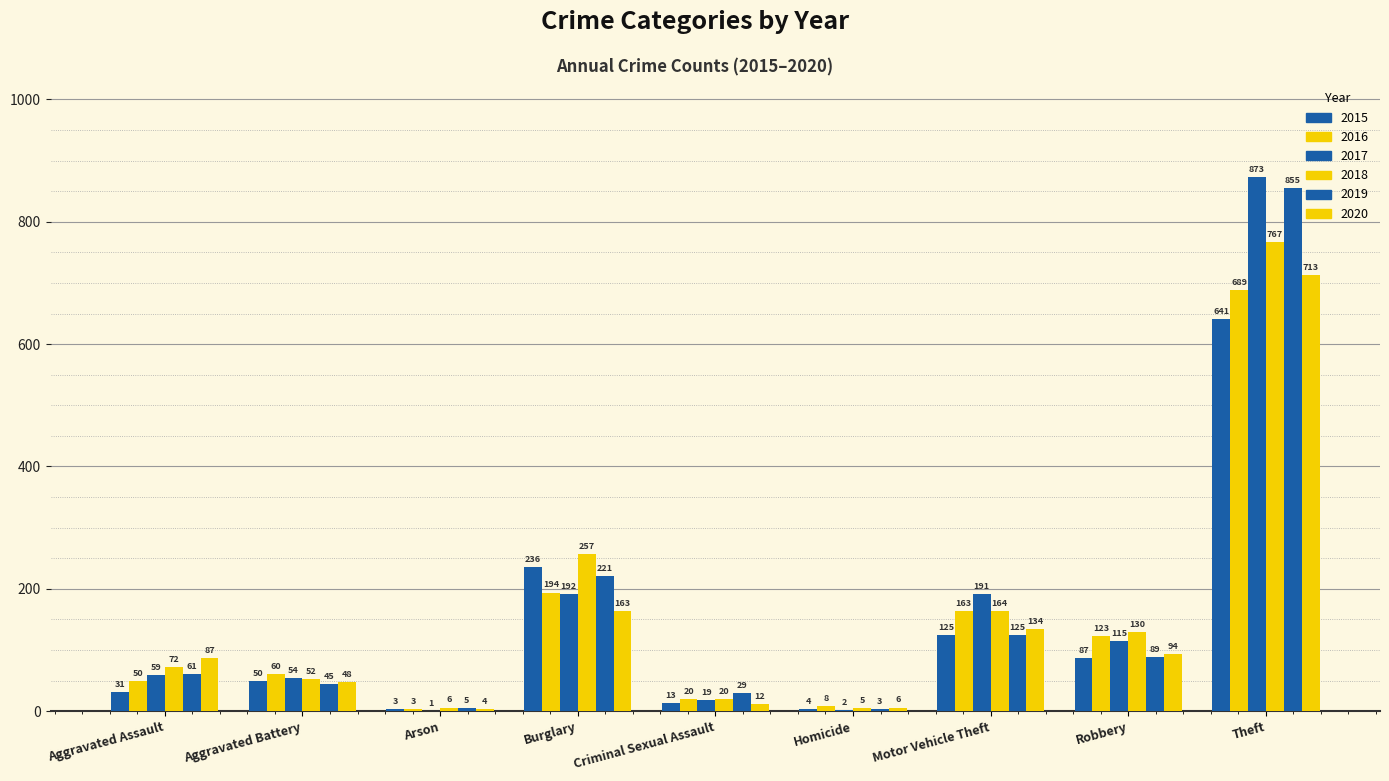

What is the approximate value of 2015 at Robbery?

87